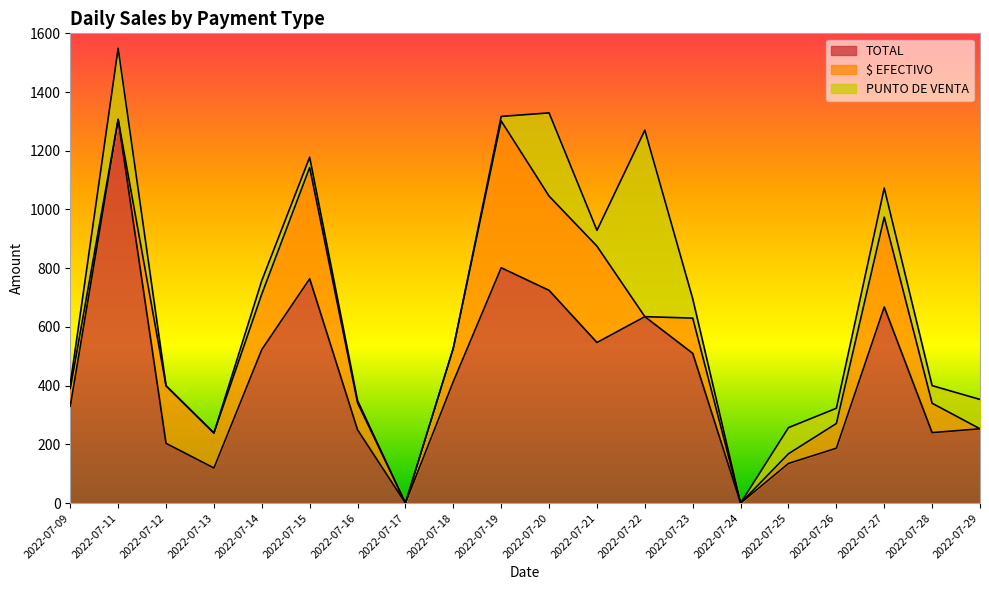

What are all the series names shown in the legend?

TOTAL, $ EFECTIVO, PUNTO DE VENTA